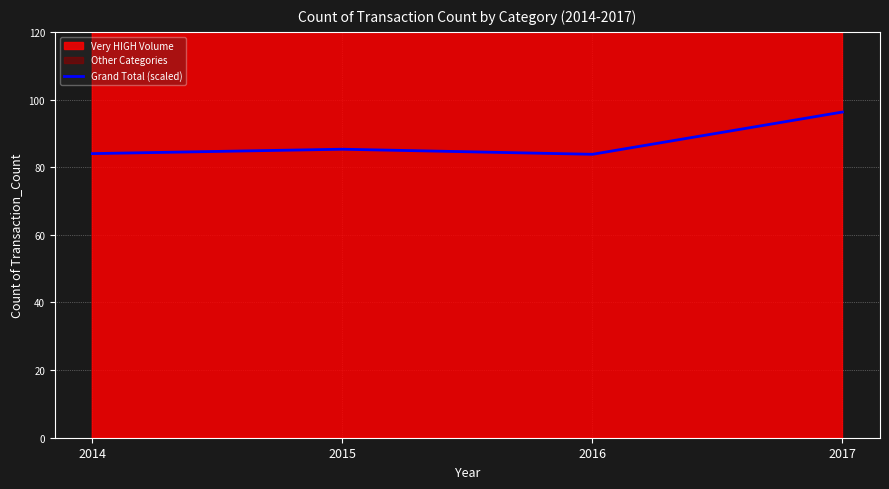

How many values are below 85?

2